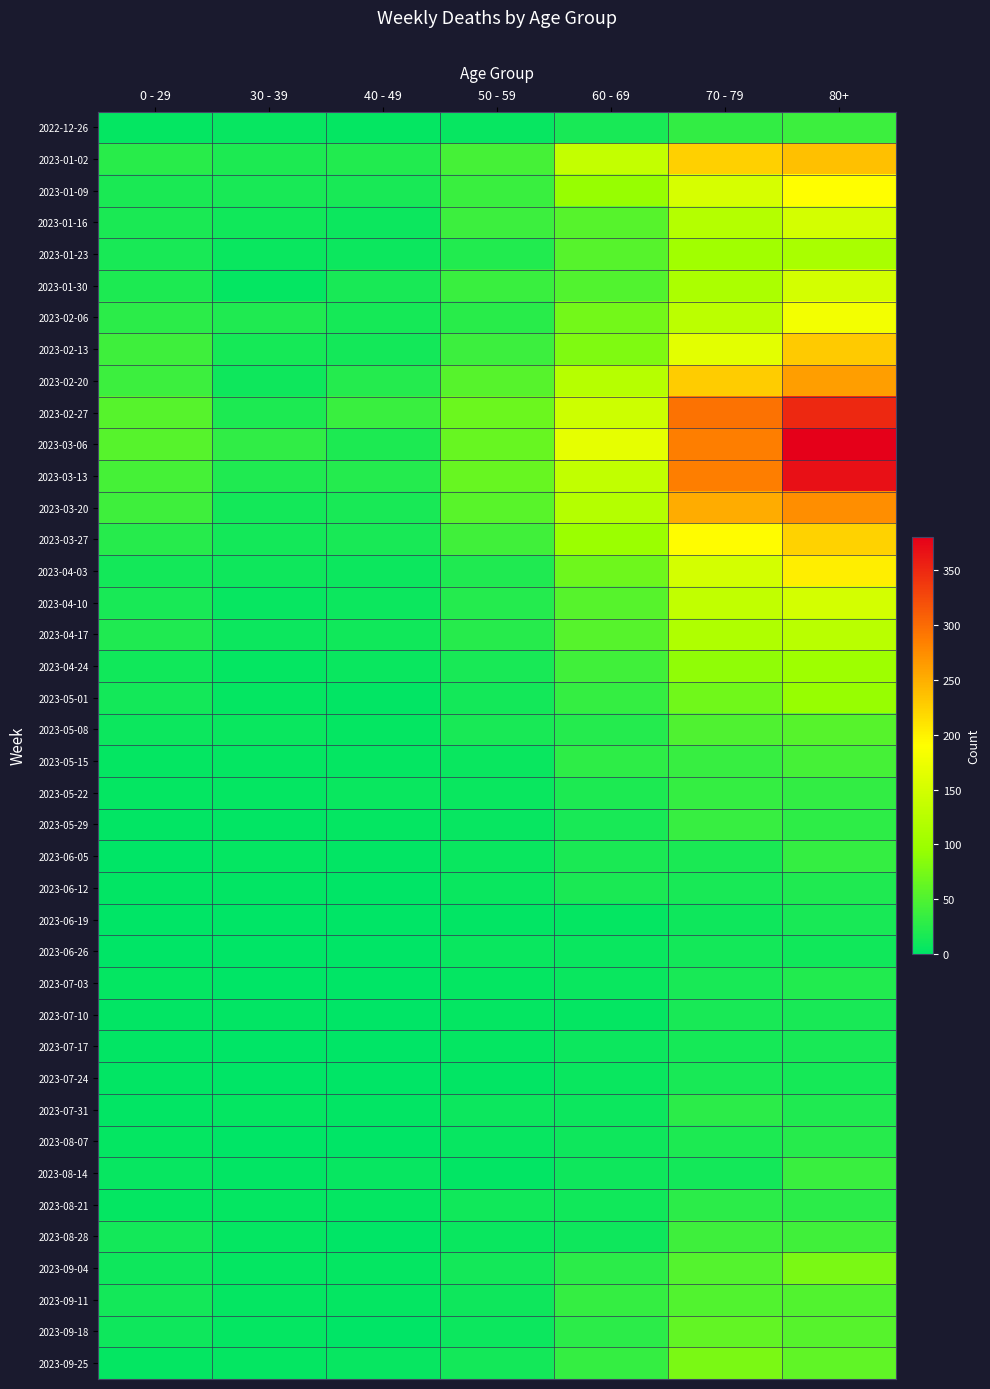

Reading left to right, list all the values displayed in this chart.

2022-12-26: 0 - 29=4	30 - 39=5	40 - 49=4	50 - 59=5	60 - 69=16	70 - 79=32	80+=38
2023-01-02: 0 - 29=26	30 - 39=18	40 - 49=21	50 - 59=44	60 - 69=134	70 - 79=226	80+=238
2023-01-09: 0 - 29=17	30 - 39=15	40 - 49=16	50 - 59=37	60 - 69=94	70 - 79=153	80+=191
2023-01-16: 0 - 29=17	30 - 39=11	40 - 49=8	50 - 59=38	60 - 69=54	70 - 79=121	80+=150
2023-01-23: 0 - 29=15	30 - 39=6	40 - 49=8	50 - 59=21	60 - 69=55	70 - 79=104	80+=111
2023-01-30: 0 - 29=18	30 - 39=4	40 - 49=15	50 - 59=37	60 - 69=51	70 - 79=112	80+=149
2023-02-06: 0 - 29=28	30 - 39=20	40 - 49=14	50 - 59=26	60 - 69=72	70 - 79=127	80+=179
2023-02-13: 0 - 29=39	30 - 39=14	40 - 49=13	50 - 59=38	60 - 69=80	70 - 79=165	80+=230
2023-02-20: 0 - 29=38	30 - 39=10	40 - 49=23	50 - 59=55	60 - 69=123	70 - 79=228	80+=263
2023-02-27: 0 - 29=55	30 - 39=18	40 - 49=36	50 - 59=68	60 - 69=143	70 - 79=296	80+=351
2023-03-06: 0 - 29=54	30 - 39=30	40 - 49=19	50 - 59=65	60 - 69=167	70 - 79=287	80+=381
2023-03-13: 0 - 29=44	30 - 39=20	40 - 49=23	50 - 59=65	60 - 69=133	70 - 79=286	80+=368
2023-03-20: 0 - 29=40	30 - 39=13	40 - 49=16	50 - 59=56	60 - 69=122	70 - 79=253	80+=275
2023-03-27: 0 - 29=24	30 - 39=12	40 - 49=16	50 - 59=41	60 - 69=98	70 - 79=193	80+=224
2023-04-03: 0 - 29=13	30 - 39=9	40 - 49=8	50 - 59=20	60 - 69=69	70 - 79=150	80+=203
2023-04-10: 0 - 29=15	30 - 39=5	40 - 49=8	50 - 59=23	60 - 69=54	70 - 79=133	80+=149
2023-04-17: 0 - 29=20	30 - 39=8	40 - 49=11	50 - 59=25	60 - 69=54	70 - 79=117	80+=126
2023-04-24: 0 - 29=11	30 - 39=3	40 - 49=7	50 - 59=16	60 - 69=41	70 - 79=90	80+=101
2023-05-01: 0 - 29=13	30 - 39=4	40 - 49=2	50 - 59=12	60 - 69=33	70 - 79=71	80+=95
2023-05-08: 0 - 29=8	30 - 39=6	40 - 49=4	50 - 59=15	60 - 69=23	70 - 79=50	80+=54
2023-05-15: 0 - 29=4	30 - 39=4	40 - 49=3	50 - 59=7	60 - 69=29	70 - 79=35	80+=44
2023-05-22: 0 - 29=3	30 - 39=3	40 - 49=6	50 - 59=6	60 - 69=18	70 - 79=33	80+=32
2023-05-29: 0 - 29=2	30 - 39=2	40 - 49=3	50 - 59=5	60 - 69=15	70 - 79=35	80+=29
2023-06-05: 0 - 29=1	30 - 39=3	40 - 49=2	50 - 59=6	60 - 69=17	70 - 79=17	80+=33
2023-06-12: 0 - 29=2	30 - 39=2	40 - 49=1	50 - 59=6	60 - 69=17	70 - 79=15	80+=20
2023-06-19: 0 - 29=1	30 - 39=1	40 - 49=1	50 - 59=2	60 - 69=4	70 - 79=10	80+=16
2023-06-26: 0 - 29=1	30 - 39=1	40 - 49=0	50 - 59=6	60 - 69=7	70 - 79=12	80+=11
2023-07-03: 0 - 29=3	30 - 39=0	40 - 49=0	50 - 59=3	60 - 69=6	70 - 79=15	80+=22
2023-07-10: 0 - 29=2	30 - 39=2	40 - 49=1	50 - 59=3	60 - 69=4	70 - 79=15	80+=16
2023-07-17: 0 - 29=2	30 - 39=0	40 - 49=0	50 - 59=4	60 - 69=8	70 - 79=14	80+=15
2023-07-24: 0 - 29=2	30 - 39=1	40 - 49=1	50 - 59=2	60 - 69=7	70 - 79=16	80+=14
2023-07-31: 0 - 29=2	30 - 39=3	40 - 49=2	50 - 59=8	60 - 69=8	70 - 79=27	80+=20
2023-08-07: 0 - 29=4	30 - 39=1	40 - 49=0	50 - 59=5	60 - 69=10	70 - 79=18	80+=24
2023-08-14: 0 - 29=5	30 - 39=2	40 - 49=5	50 - 59=2	60 - 69=9	70 - 79=12	80+=36
2023-08-21: 0 - 29=3	30 - 39=3	40 - 49=4	50 - 59=11	60 - 69=11	70 - 79=27	80+=27
2023-08-28: 0 - 29=12	30 - 39=3	40 - 49=1	50 - 59=6	60 - 69=9	70 - 79=39	80+=41
2023-09-04: 0 - 29=9	30 - 39=4	40 - 49=3	50 - 59=13	60 - 69=27	70 - 79=53	80+=77
2023-09-11: 0 - 29=13	30 - 39=4	40 - 49=4	50 - 59=9	60 - 69=34	70 - 79=51	80+=52
2023-09-18: 0 - 29=10	30 - 39=3	40 - 49=1	50 - 59=8	60 - 69=28	70 - 79=62	80+=55
2023-09-25: 0 - 29=3	30 - 39=4	40 - 49=5	50 - 59=13	60 - 69=33	70 - 79=77	80+=61